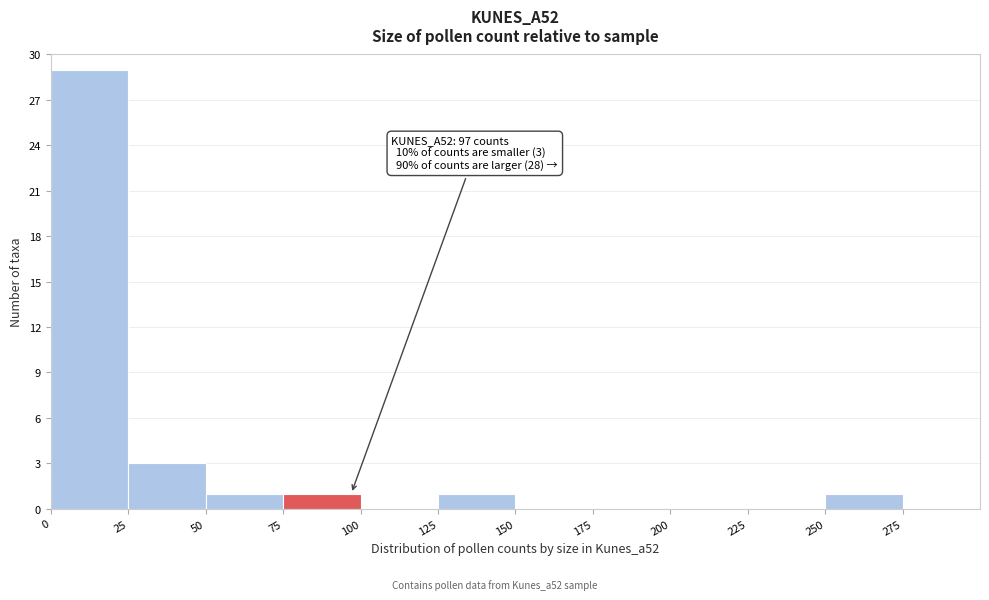

Over which range of the x-axis is the bar tallest?

0 to 25